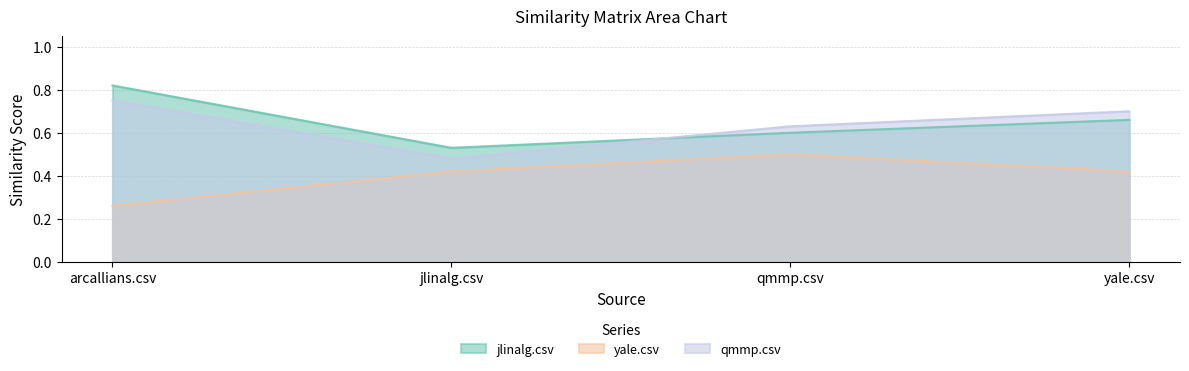

Count the number of categories in the chart.

4